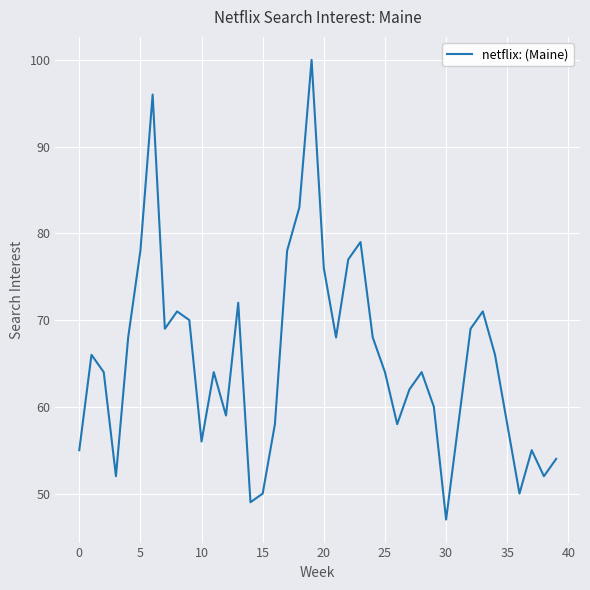

What is the average value?

65